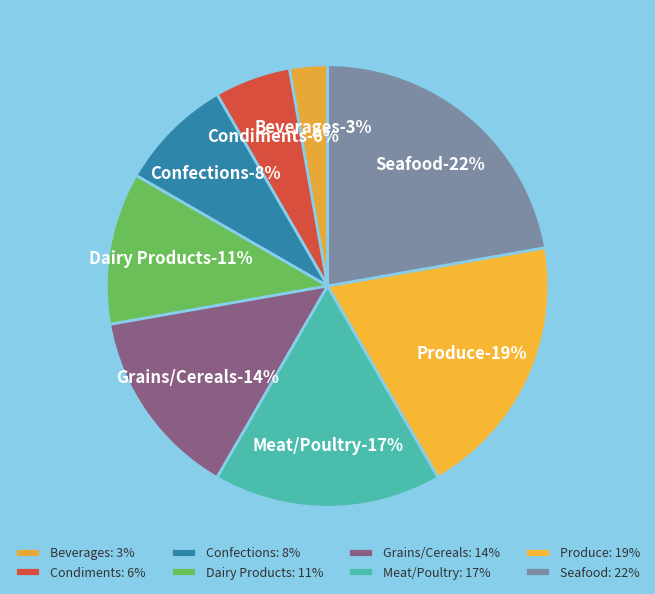

Is there a majority slice in this chart?

No